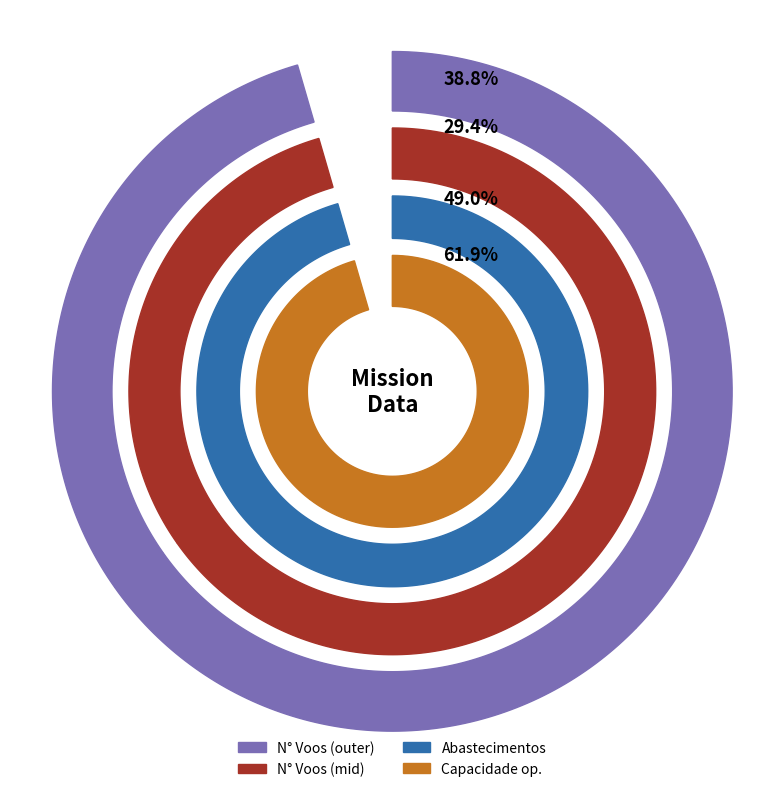

Does 6 account for over 50% of the chart?

No